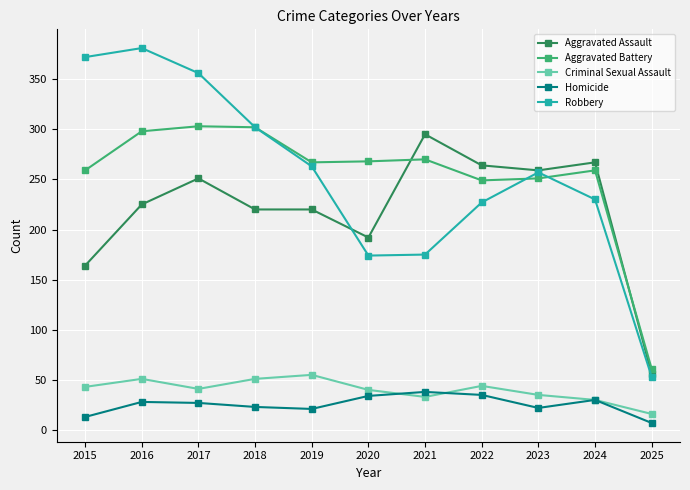

How many interior local valleys does the Robbery series have?

1